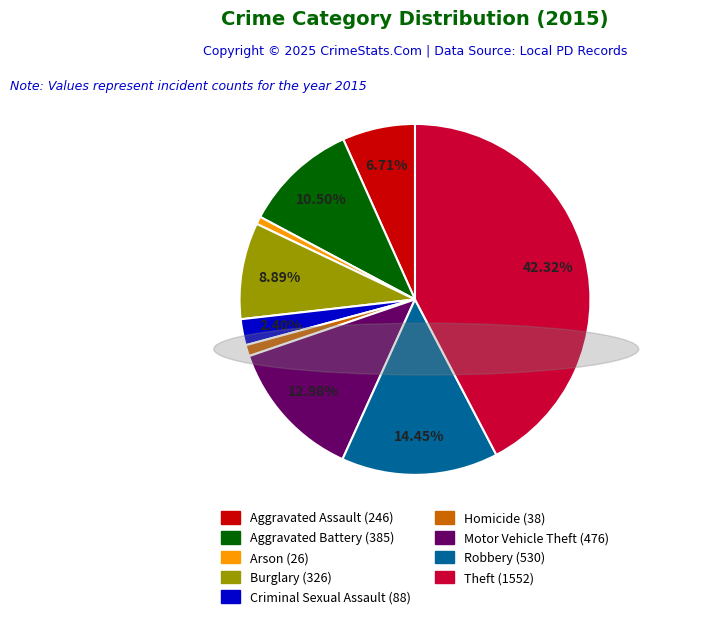

Is there any slice that represents more than half of the pie?

No